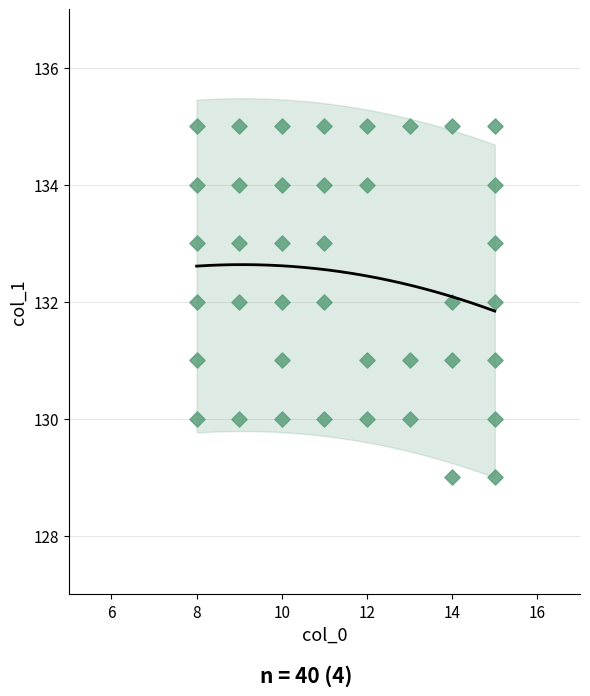

What is the range of X values (max minus min)?

7